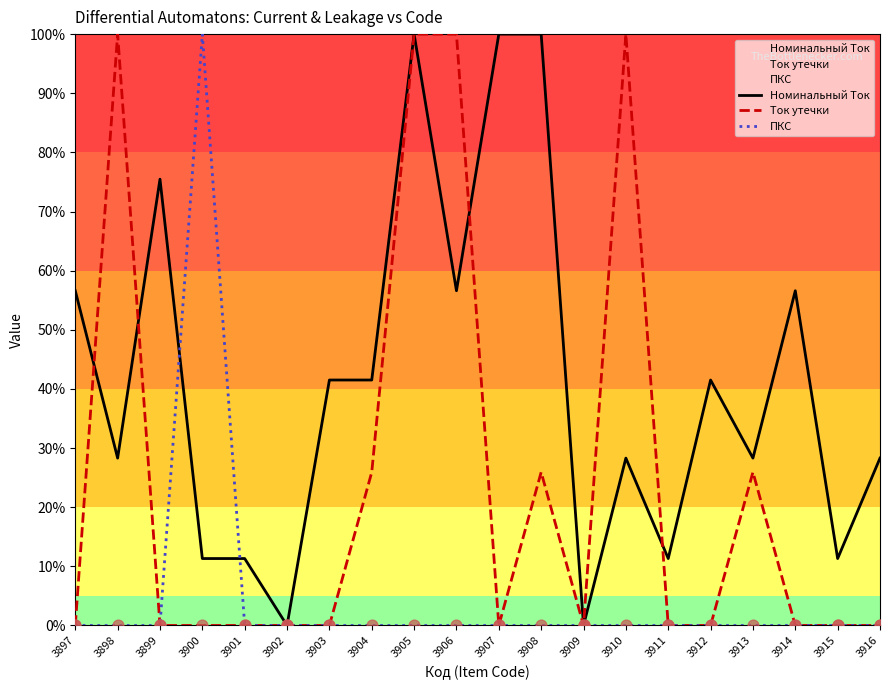

At which category is the sum across all series the highest?

3905